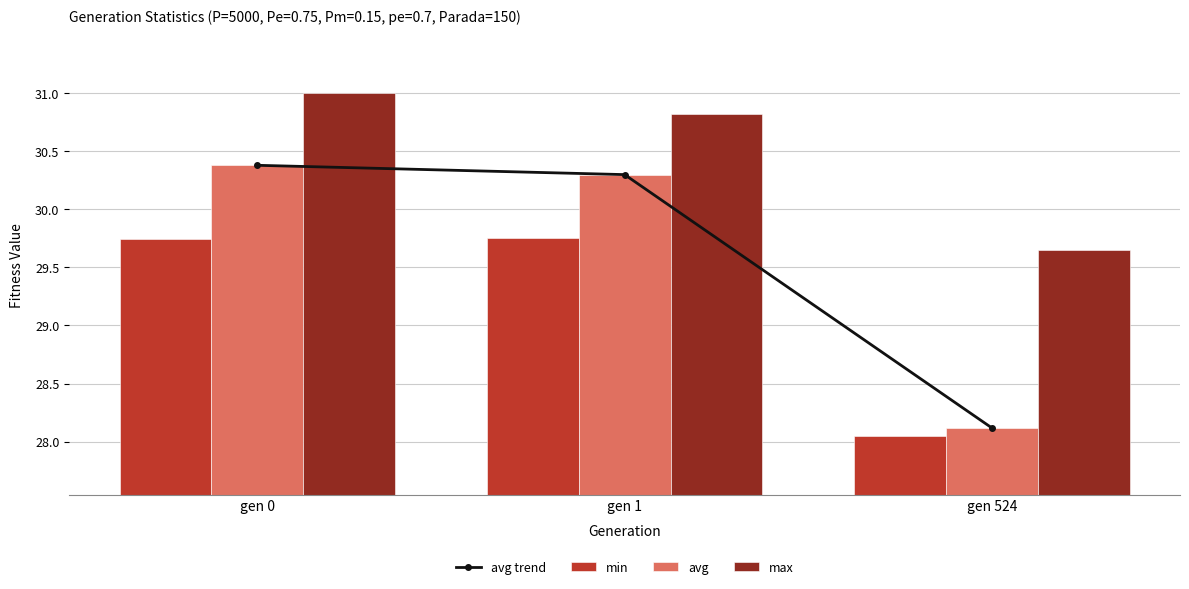

Which label corresponds to the largest value in the chart?

gen 0